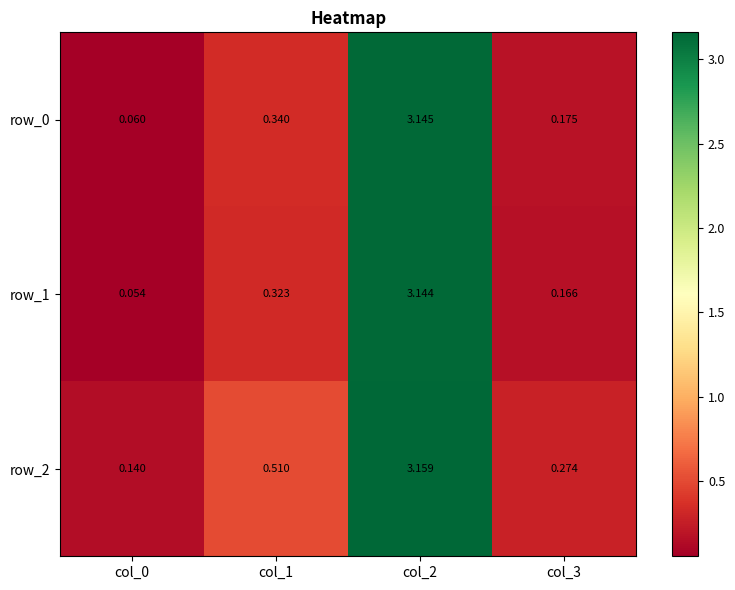

What is the sum of the row_0 values at col_1 and col_2?

3.5